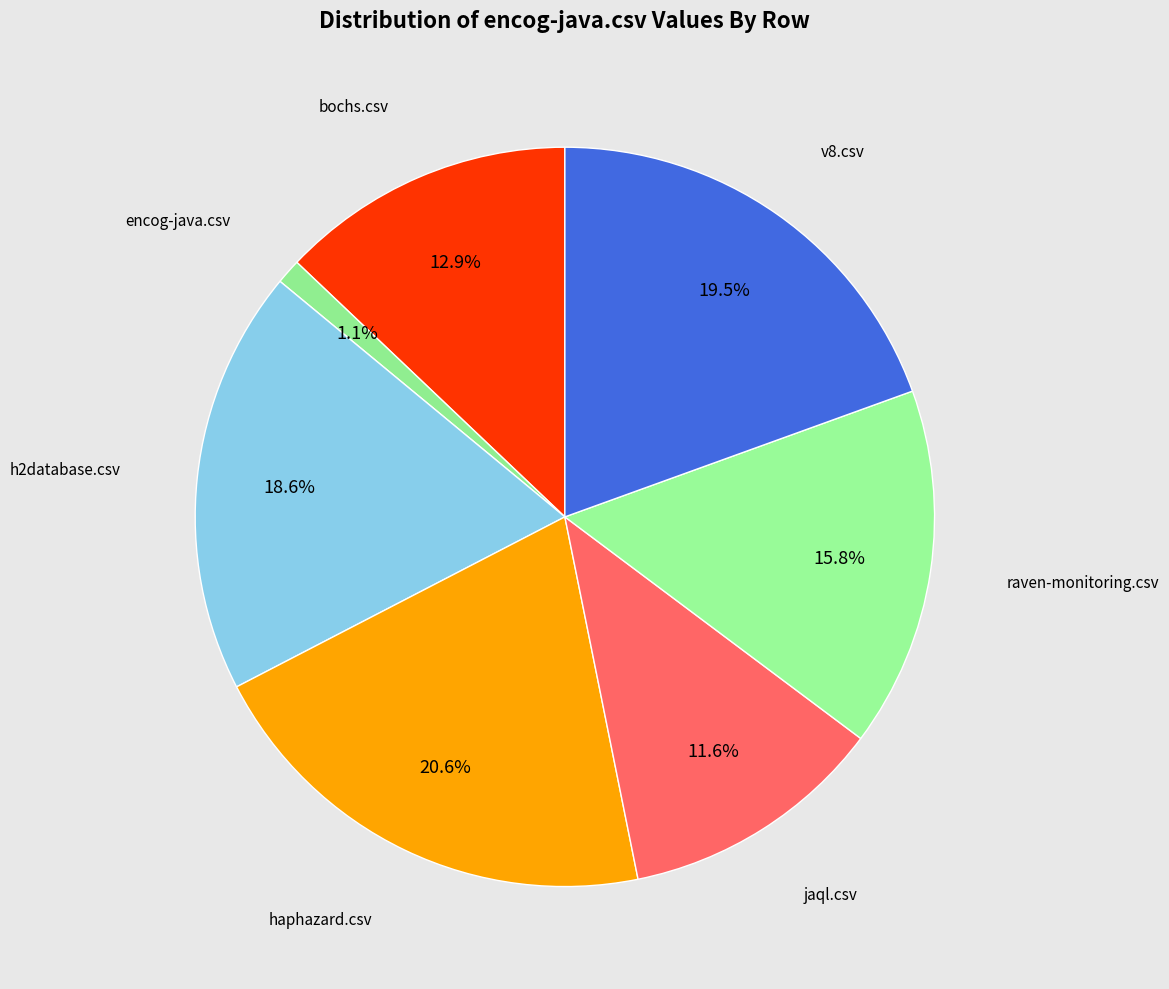

How many slices are in this pie chart?

7